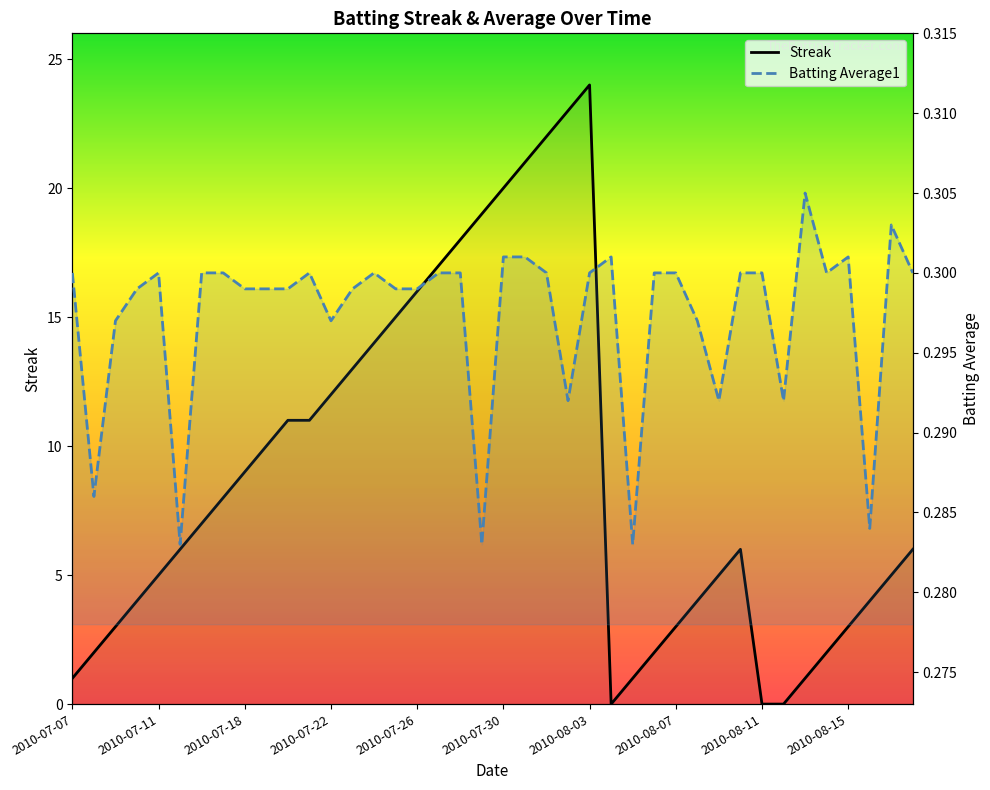

The Streak series shows 3.0 at 2010-08-07. True or false?

True